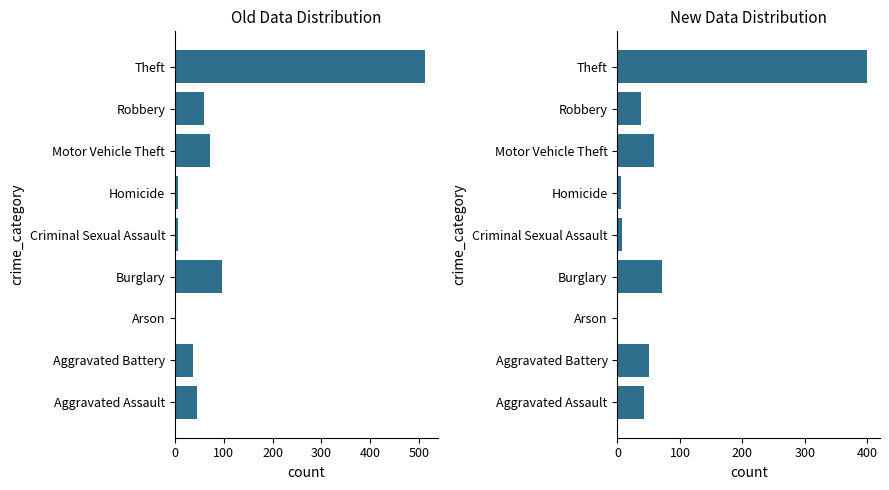

List the labels in order of 2019 value, smallest first.

Arson, Homicide, Criminal Sexual Assault, Robbery, Aggravated Assault, Aggravated Battery, Motor Vehicle Theft, Burglary, Theft